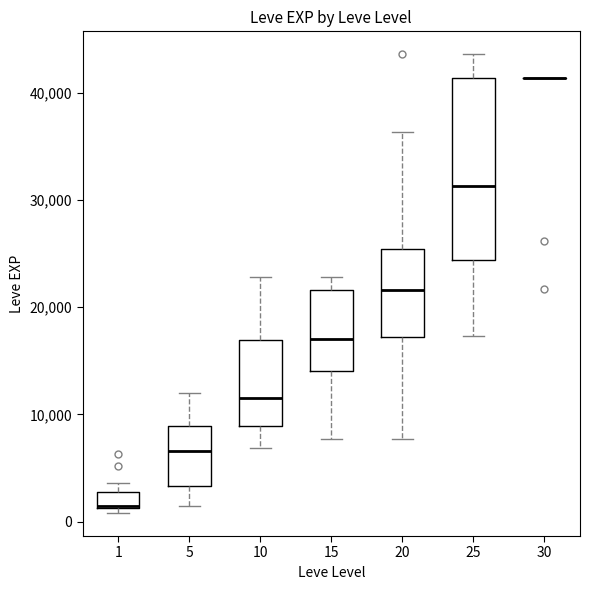

Comparing the boxes themselves (not the whiskers), which one is the tallest?

25